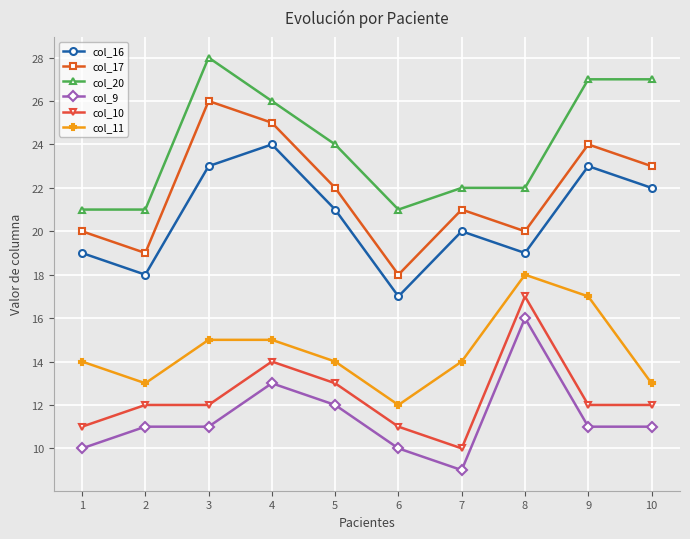

At which category is the sum across all series the highest?

4